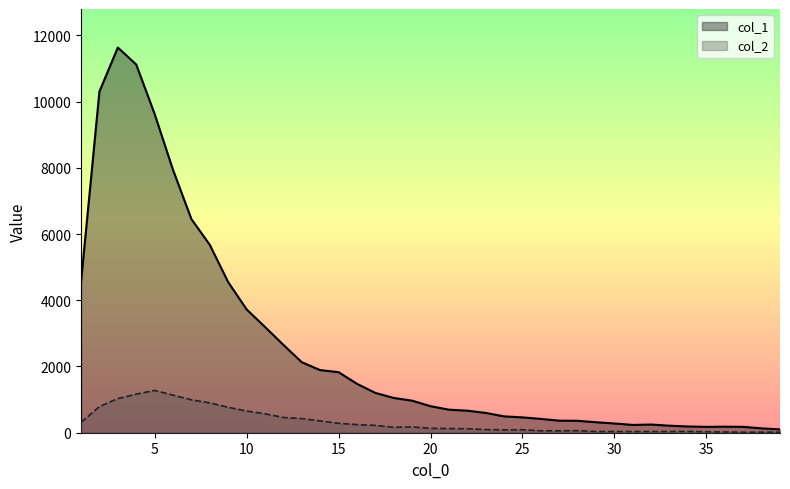

List the series in order of their overall mean, lowest first.

col_2, col_1